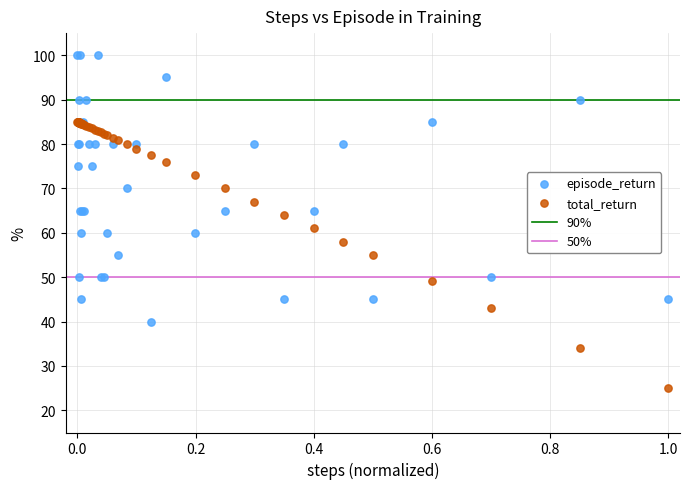

Across all series, what Y value is closest to 62?

61.1